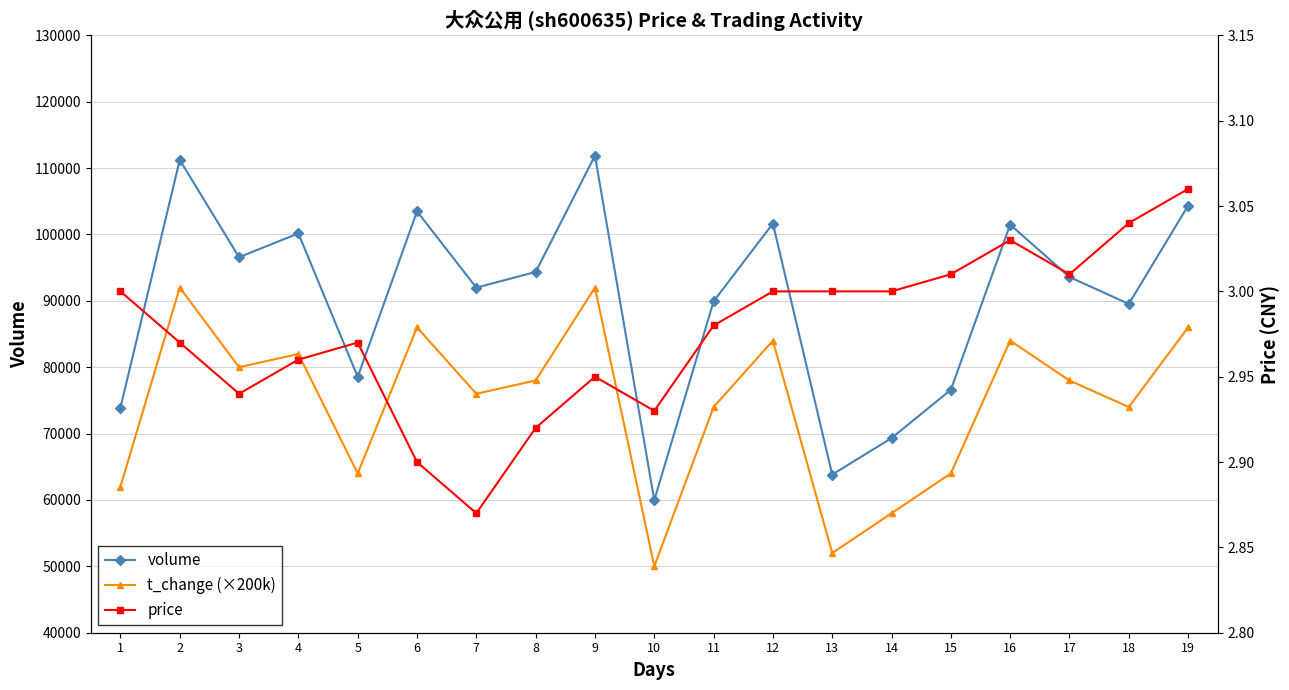

At how many categories does at least one series exceed 64583?

17